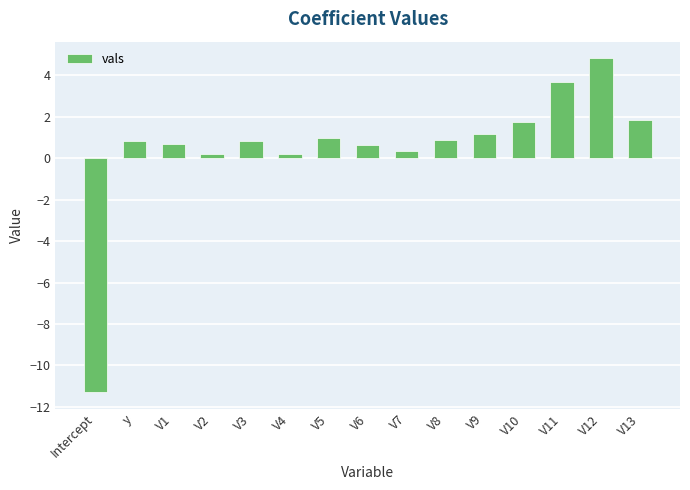

Count the number of values greater than 0.

14